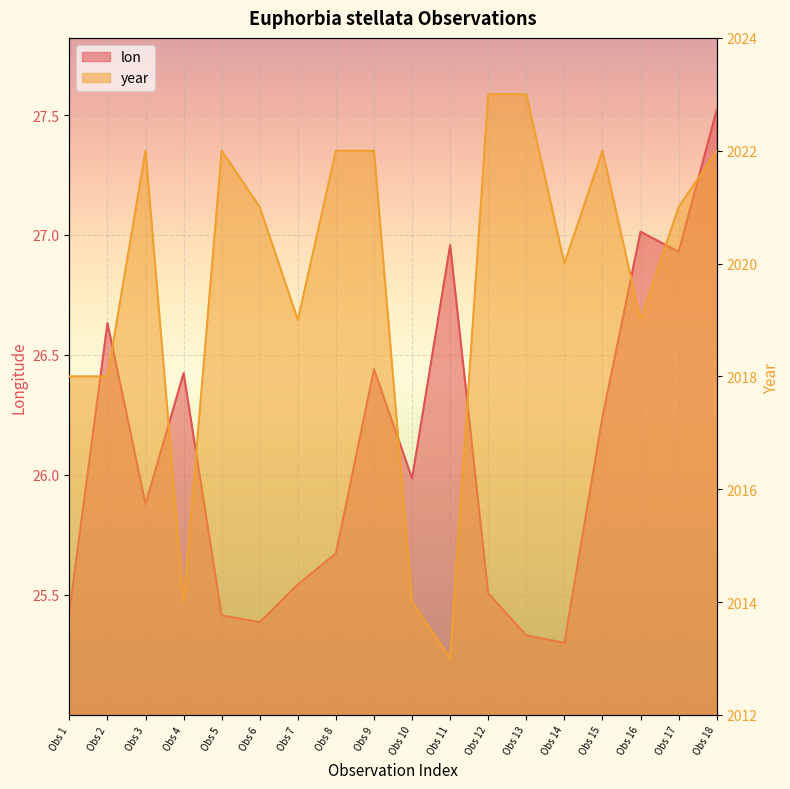

Between Obs 6 and Obs 5, which is larger?

Obs 5